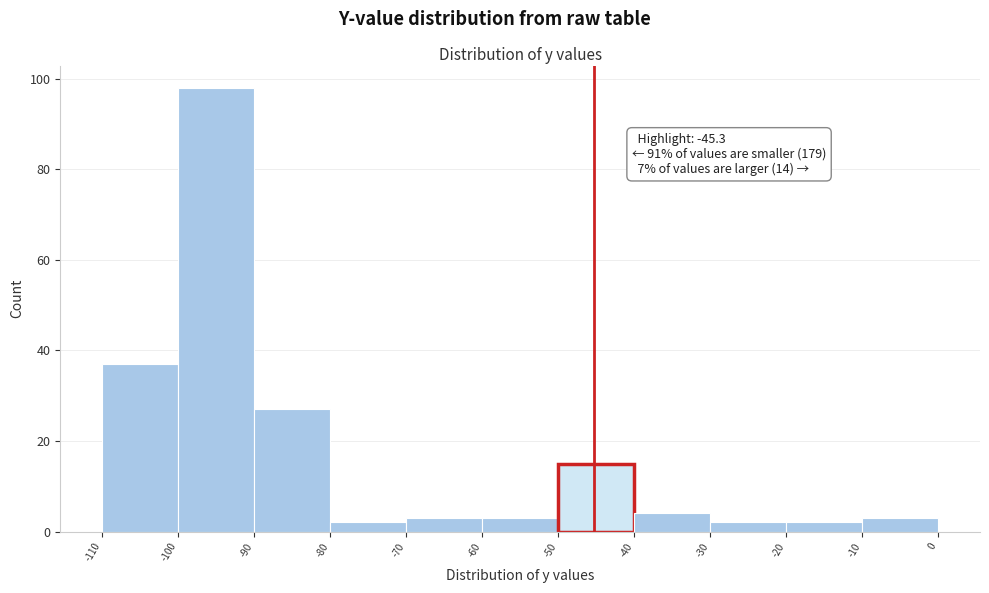

Which range on the x-axis has the tallest bar?

-100 to -90